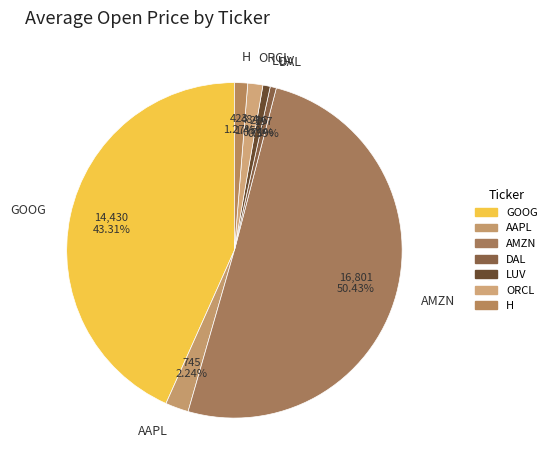

Do DAL and AAPL together represent more than half of the pie?

No